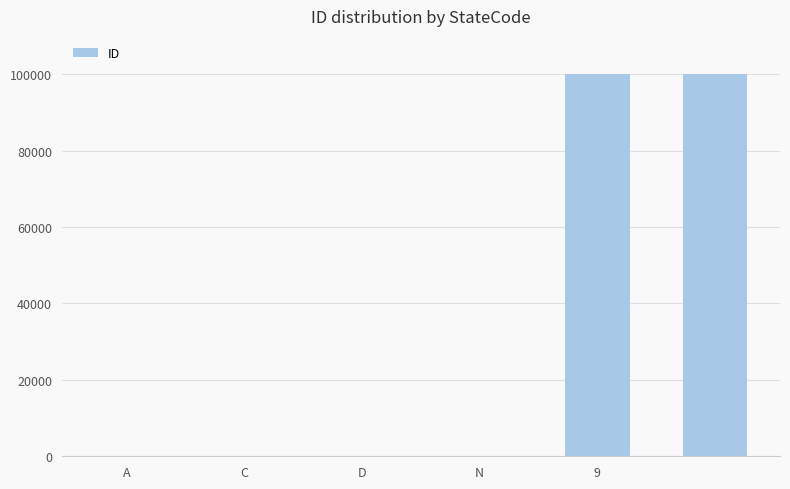

What is the greatest value displayed?

99999